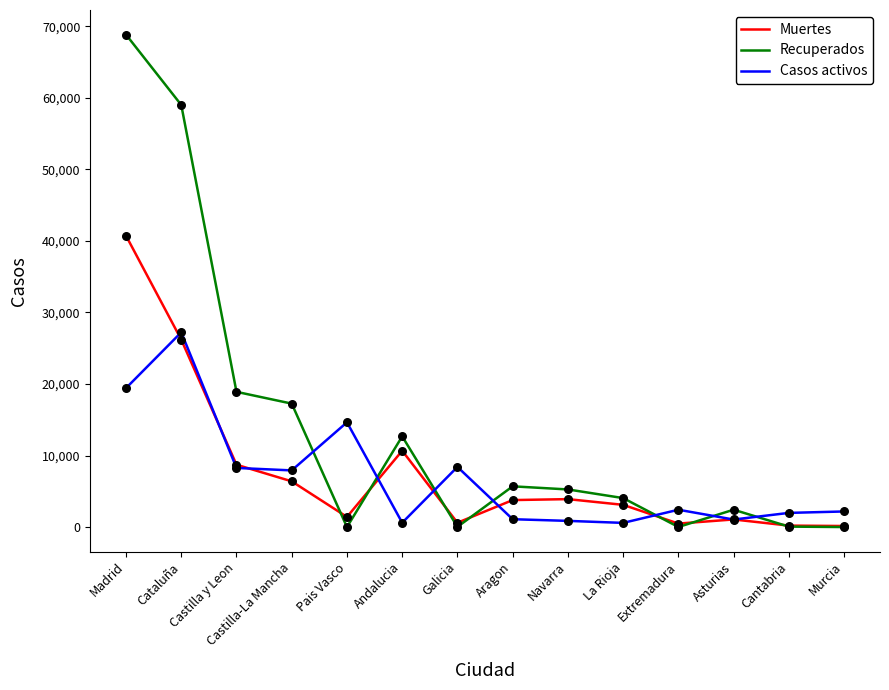

At which category is the sum across all series the highest?

Madrid